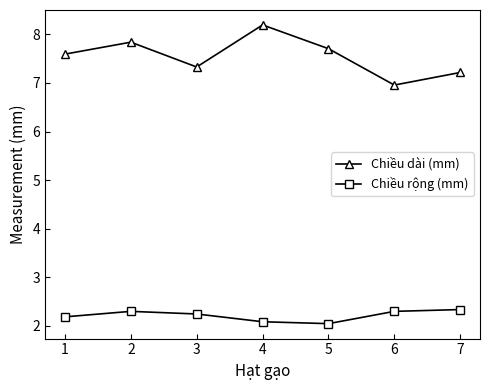

What is the smallest value displayed?

2.0